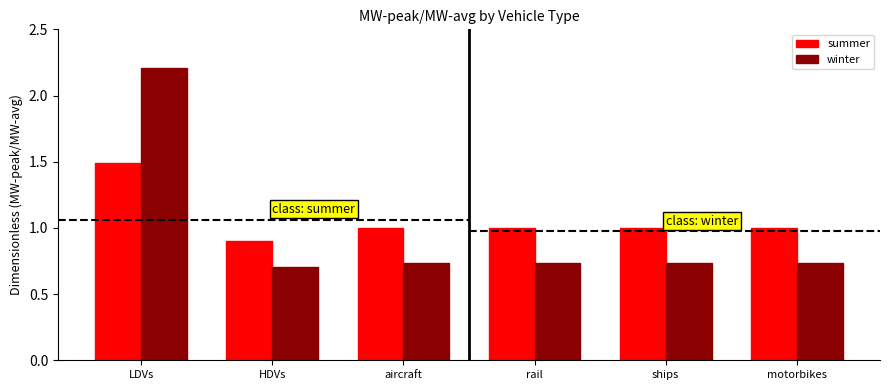

What are all the series names shown in the legend?

summer, winter